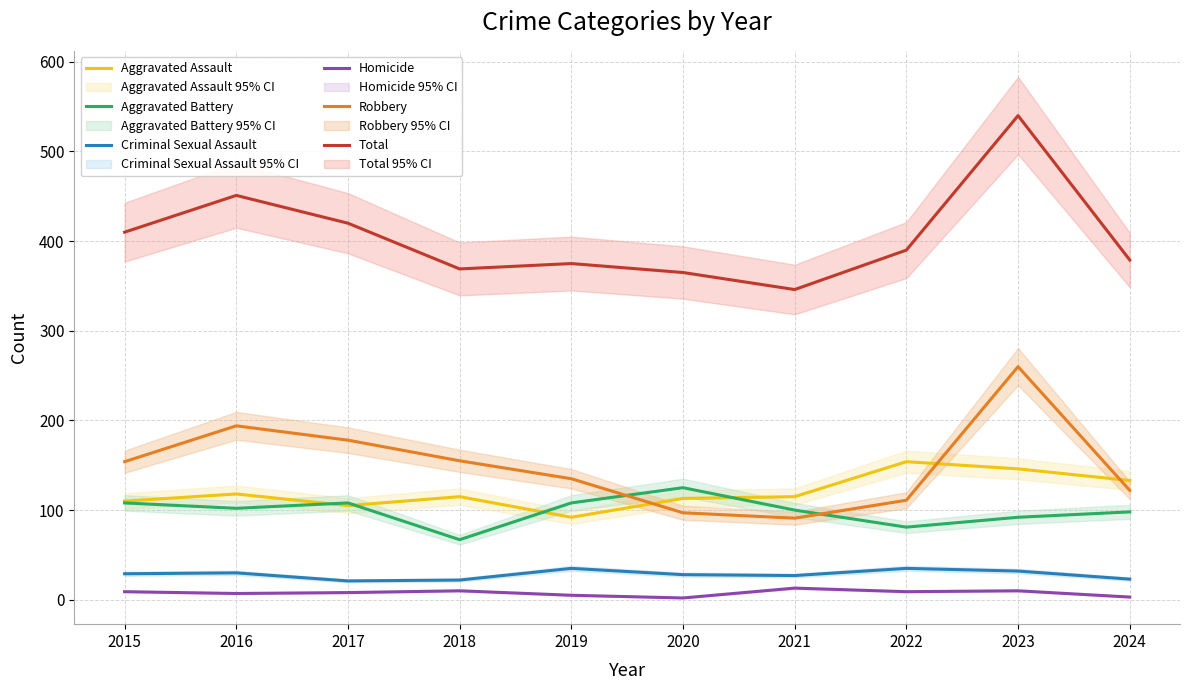

How many interior local valleys does the Robbery series have?

1